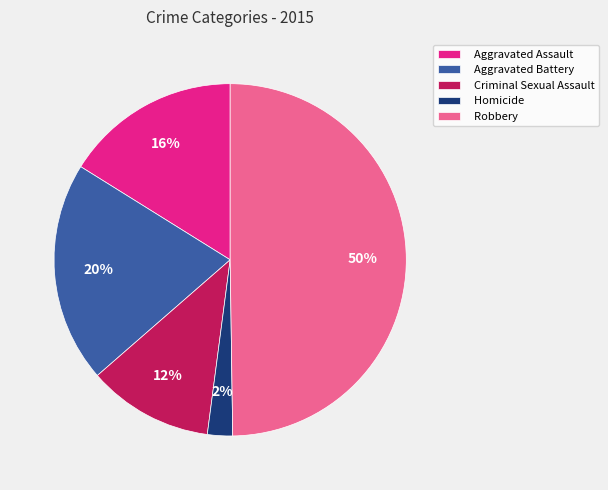

What is the smallest slice in the pie chart?

Homicide